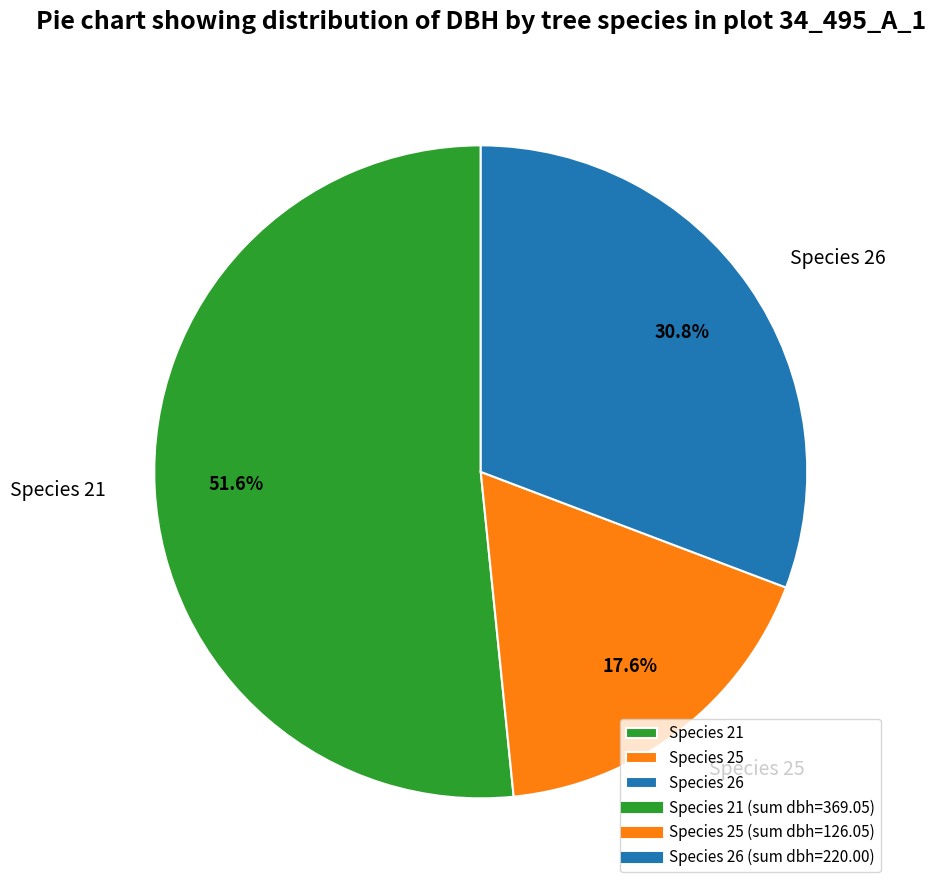

What percentage do Species 21 and Species 25 together represent?

69.2%